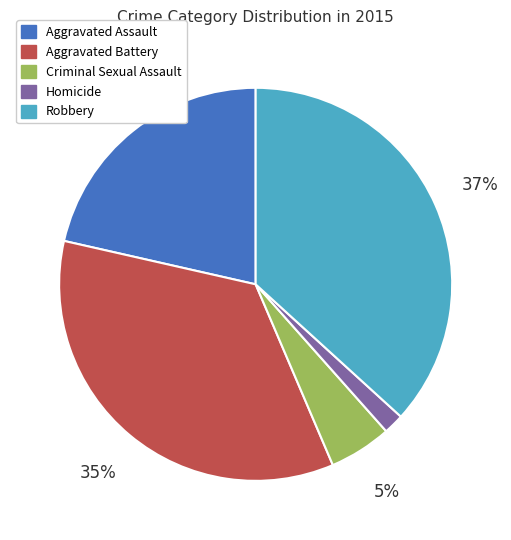

Which has a higher value, Homicide or Aggravated Battery?

Aggravated Battery